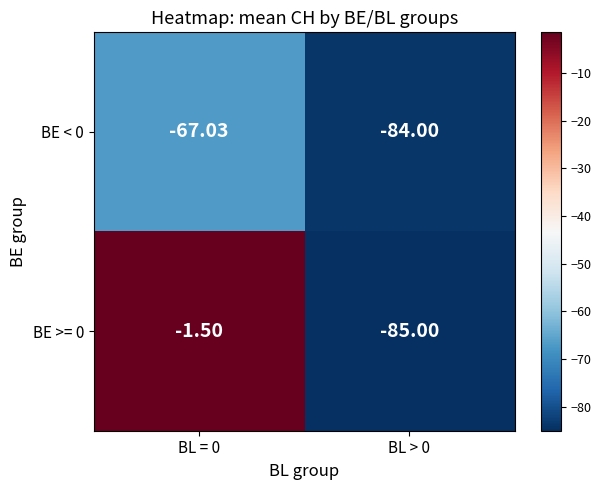

Which series has the largest total across all categories?

BE >= 0